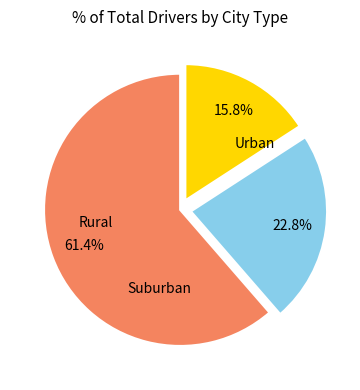

Count the number of slices in the pie.

3